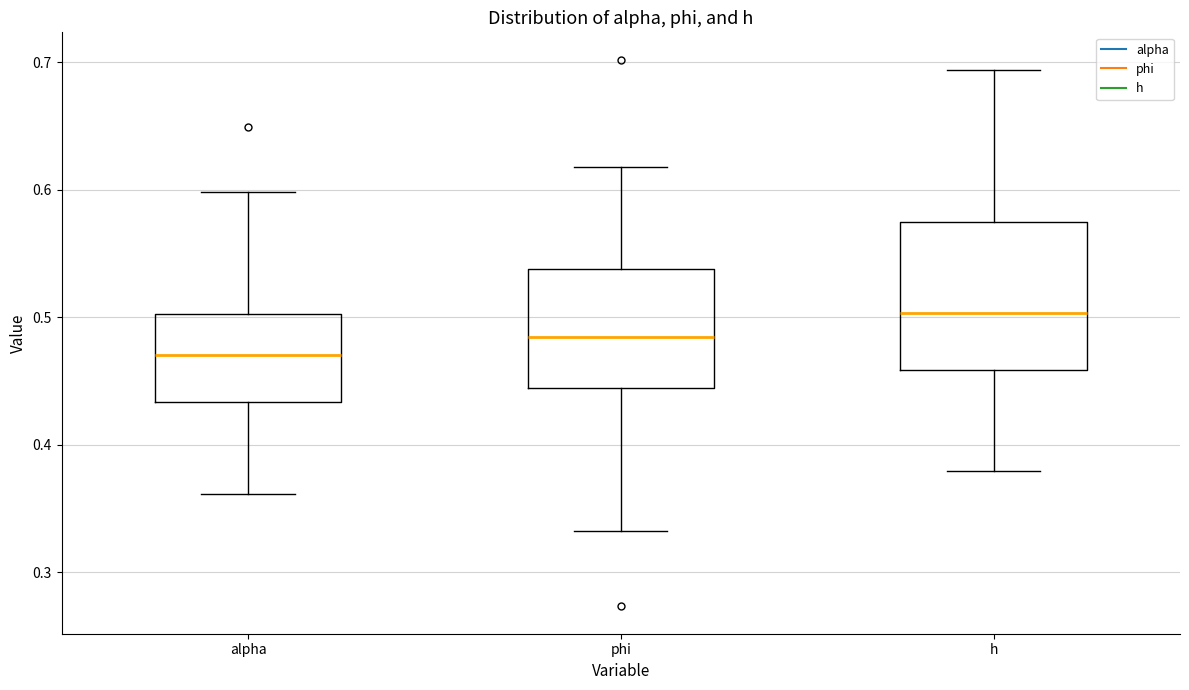

Reading left to right, transcribe this box plot: for each box, give where its median line is, the range the box spans, and where its two whiskers end, as read against the y-axis. The values are not printed on the chart, so give them approximately, as read against the axis.

alpha: median 0.47, box 0.43 to 0.50, whiskers 0.36 to 0.60
phi: median 0.48, box 0.44 to 0.54, whiskers 0.33 to 0.62
h: median 0.50, box 0.46 to 0.58, whiskers 0.38 to 0.69